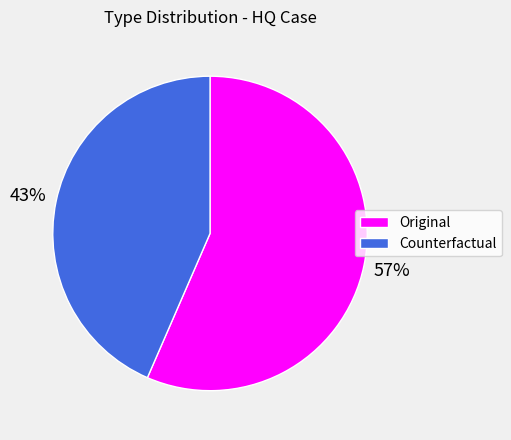

How many segments does this pie chart have?

2